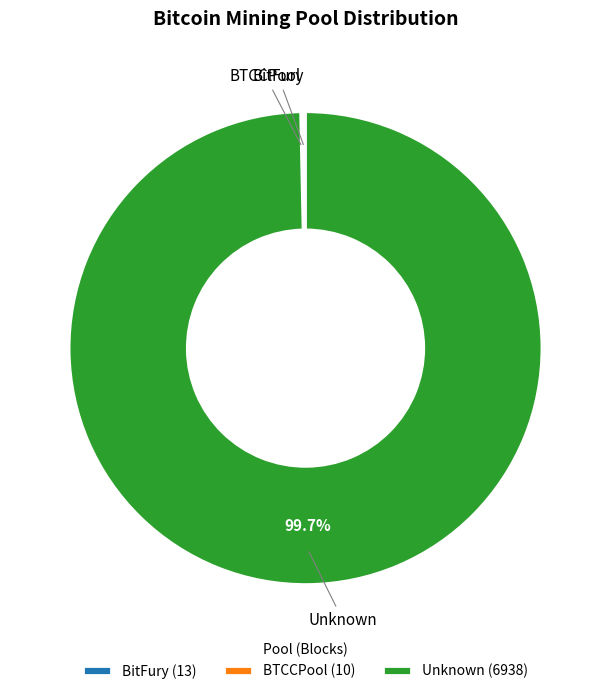

Which slice represents more than half of the pie?

Unknown